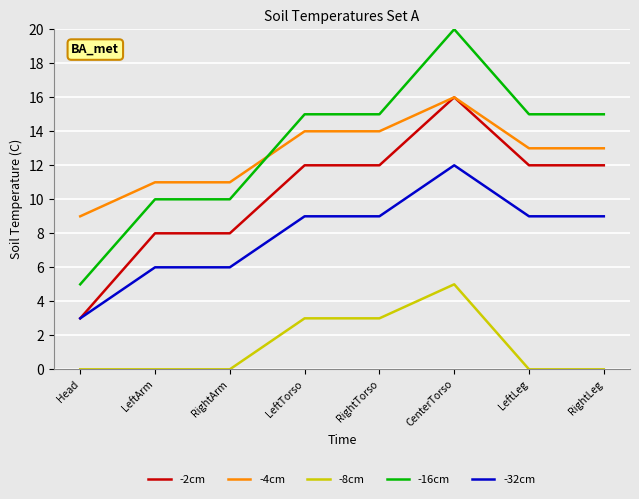

What position from the right is RightTorso?

4